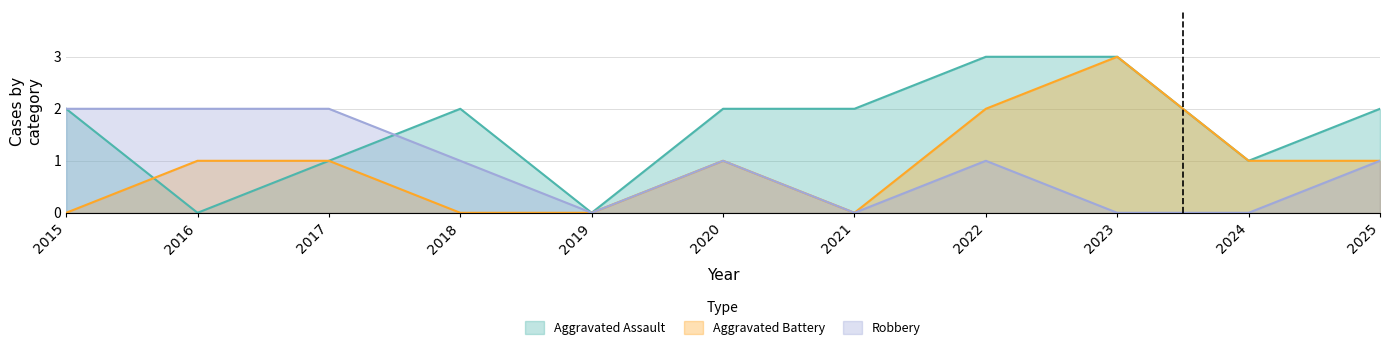

Which series has the widest spread of values?

Aggravated Assault